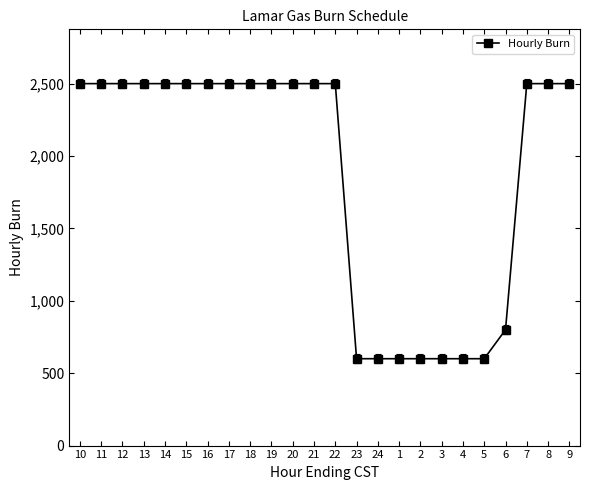

What is the minimum value shown in the chart?

600